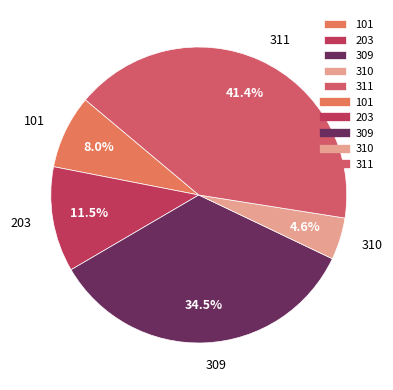

What percentage is the 311 slice, to the nearest percent?

41%